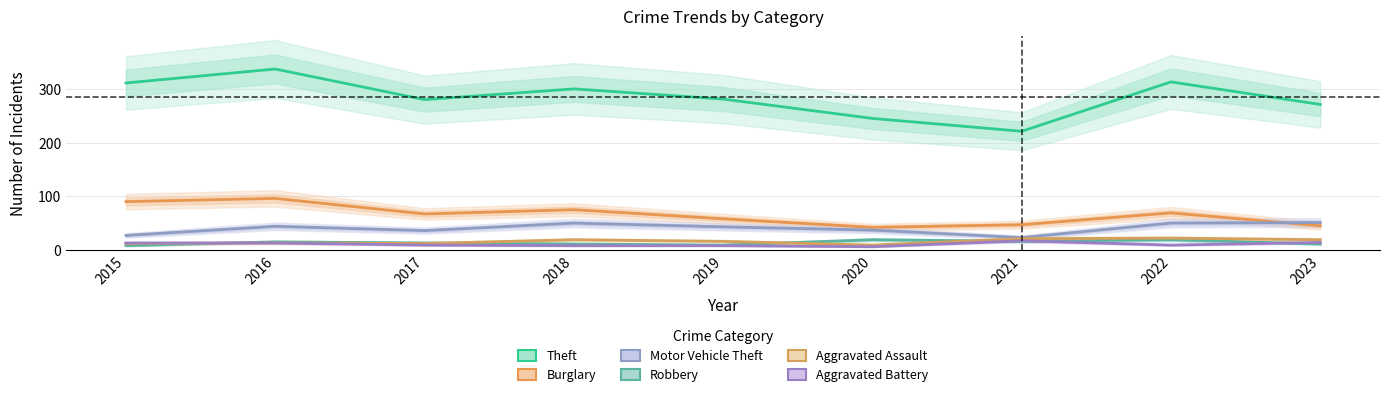

How many data points in Aggravated Battery are less than 9?

3